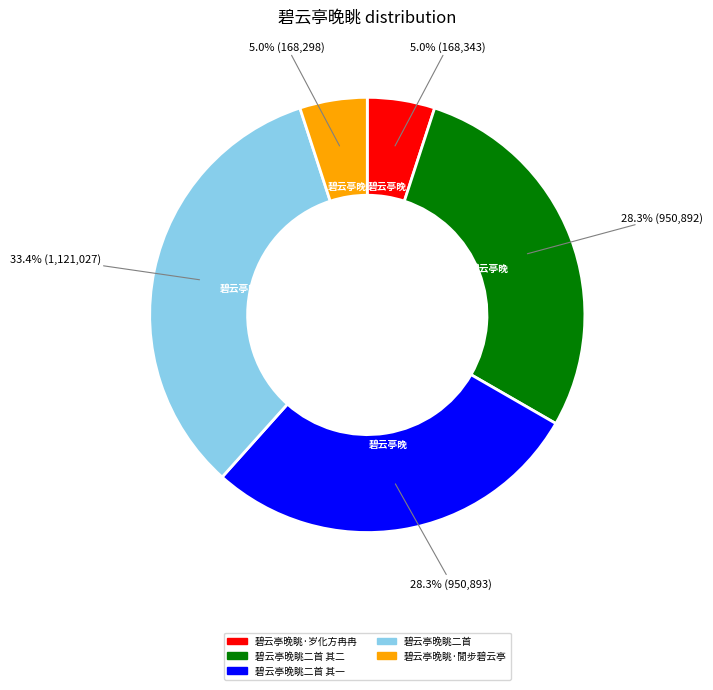

How many slices are in this pie chart?

5